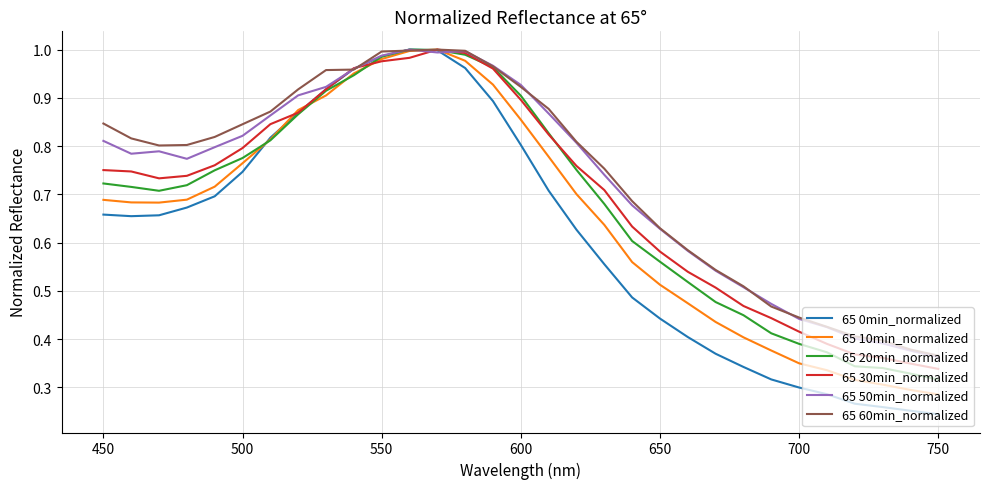

True or false: 65 30min_normalized has more than 0 interior local peaks.

True